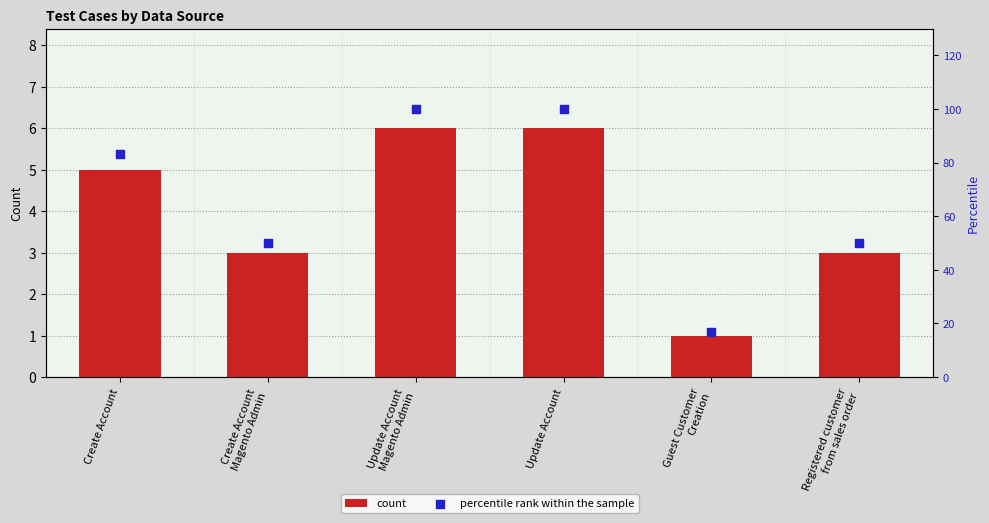

Which series has the widest spread of Y values?

percentile rank within the sample